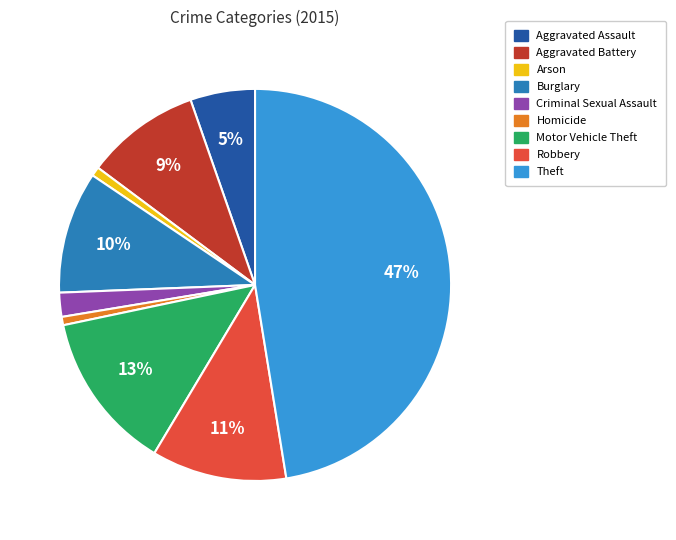

To the nearest percent, what is the average slice percentage?

11%